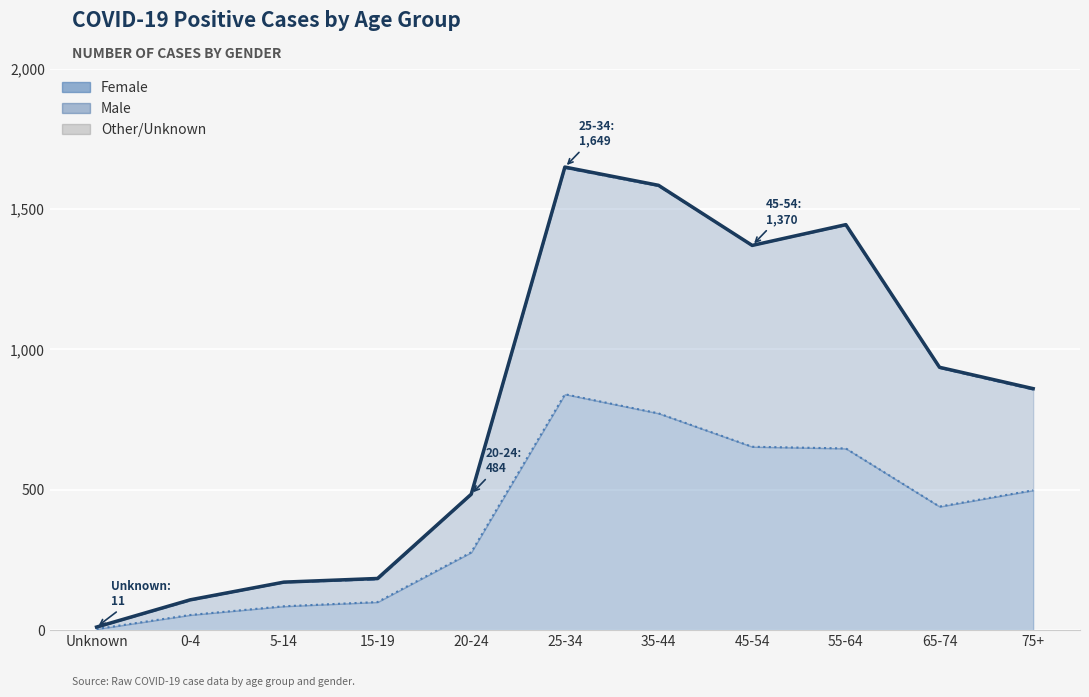

True or false: Male and Female cross at least once.

False